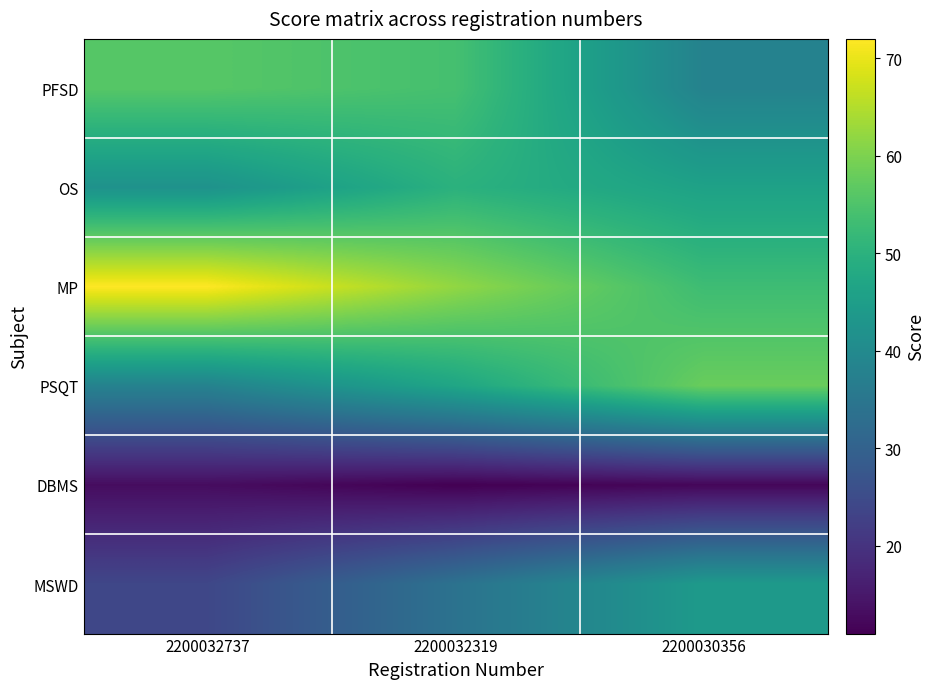

Reading left to right, extract all data points from this chart.

PFSD: 2200032737=56	2200032319=54	2200030356=38
OS: 2200032737=42	2200032319=50	2200030356=46
MP: 2200032737=72	2200032319=62	2200030356=53
PSQT: 2200032737=38	2200032319=47	2200030356=58
DBMS: 2200032737=13	2200032319=11	2200030356=12
MSWD: 2200032737=24	2200032319=34	2200030356=44